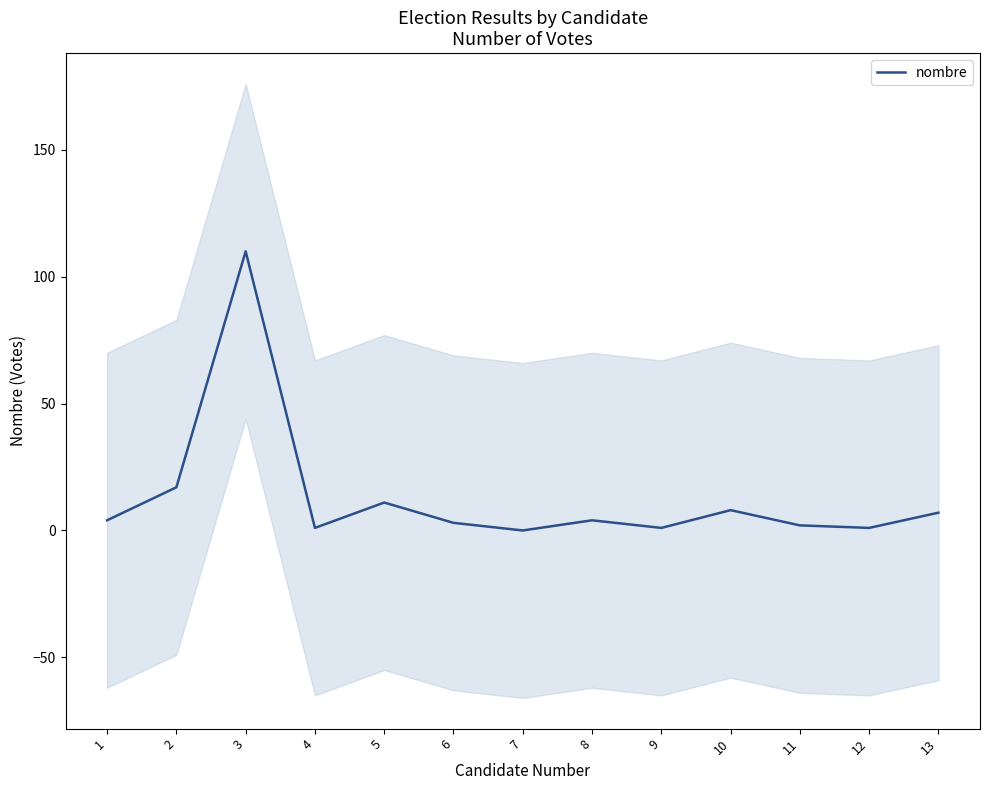

How many distinct data groups are displayed?

1